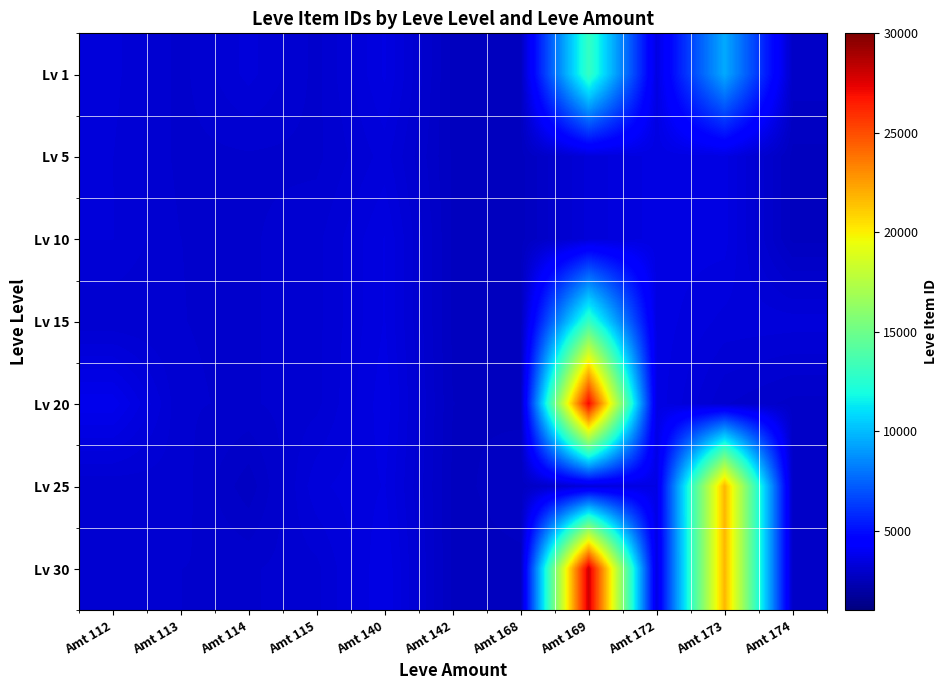

What is the difference between the highest and lowest values at Amt 112?

736.0